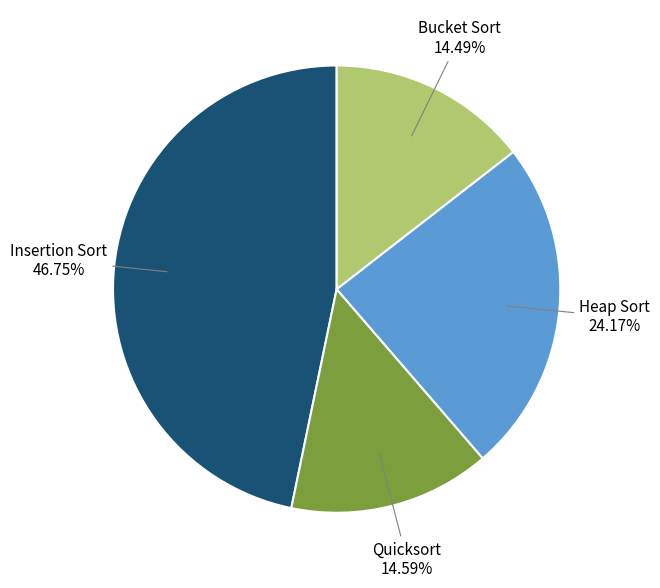

How many segments does this pie chart have?

4